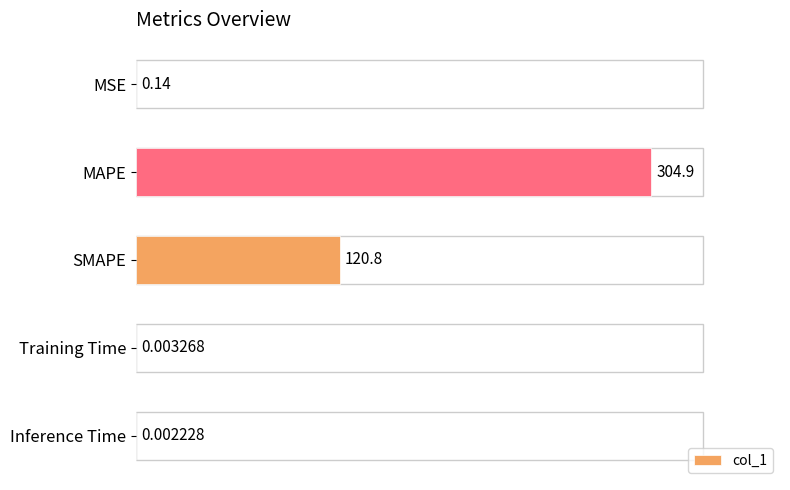

What is the change in value from MAPE to Training Time?

-304.9